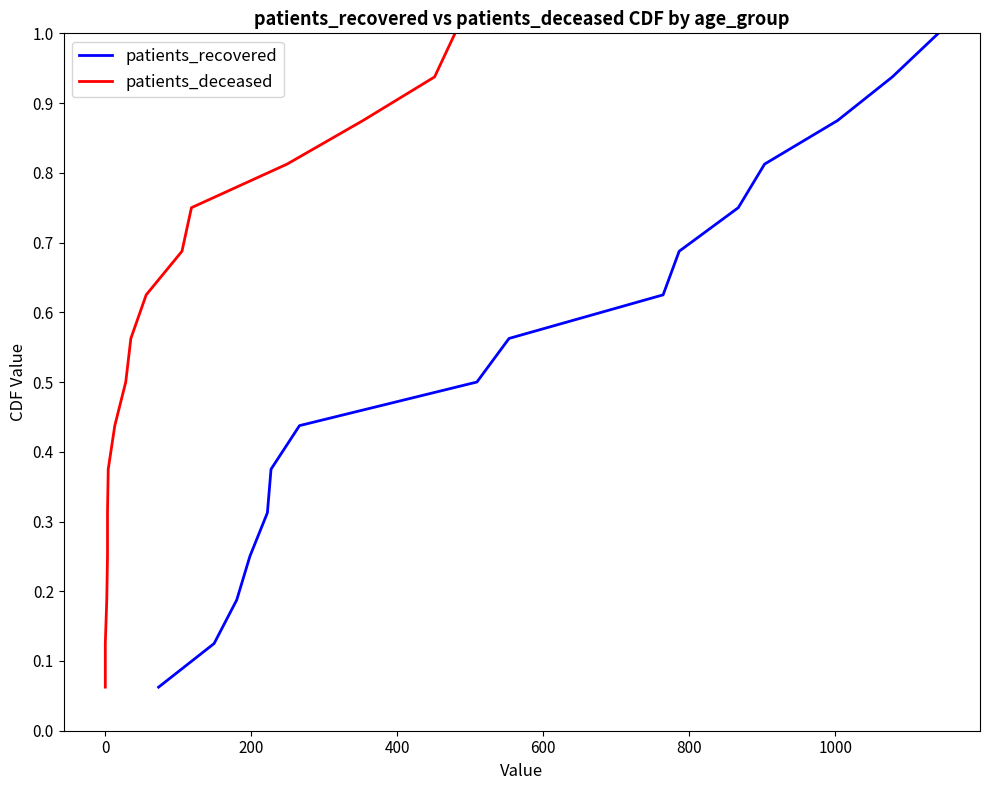

What is the maximum value for patients_recovered?

1.0